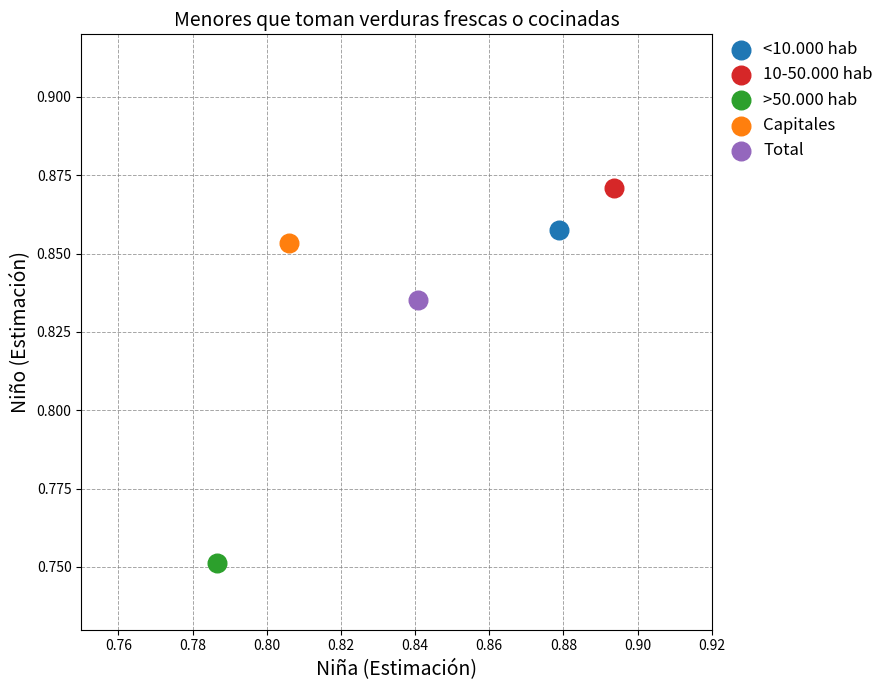

What are all the series names shown in the legend?

<10.000 hab, 10-50.000 hab, >50.000 hab, Capitales, Total